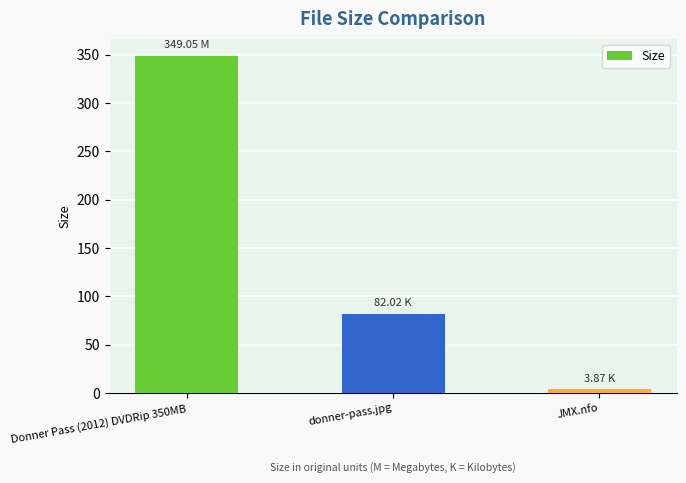

Reading left to right, list all the values displayed in this chart.

Donner Pass (2012) DVDRip 350MB=349.1	donner-pass.jpg=82.0	JMX.nfo=3.9